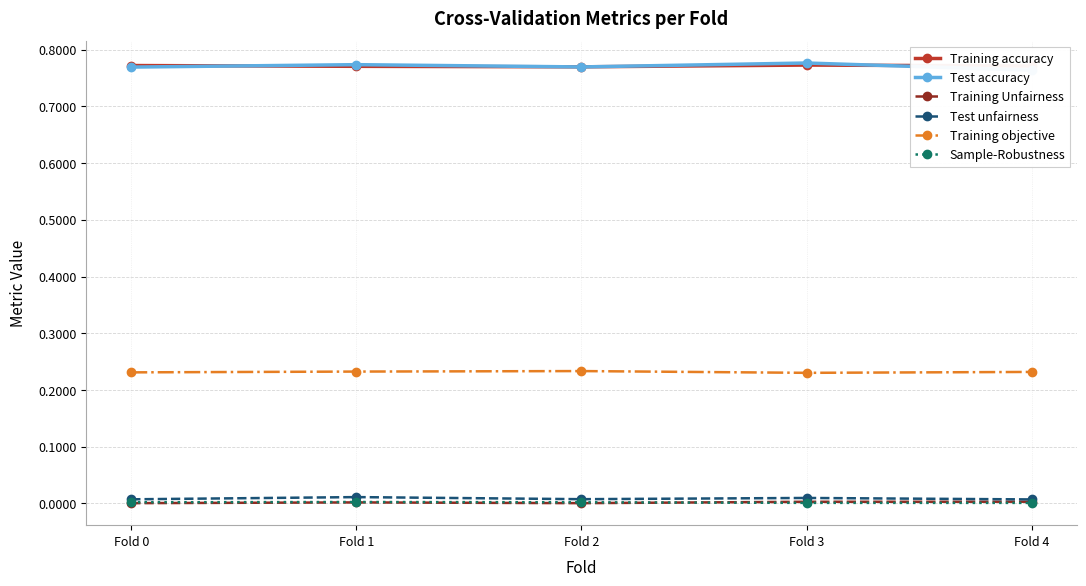

How many interior local valleys does the Training accuracy series have?

1